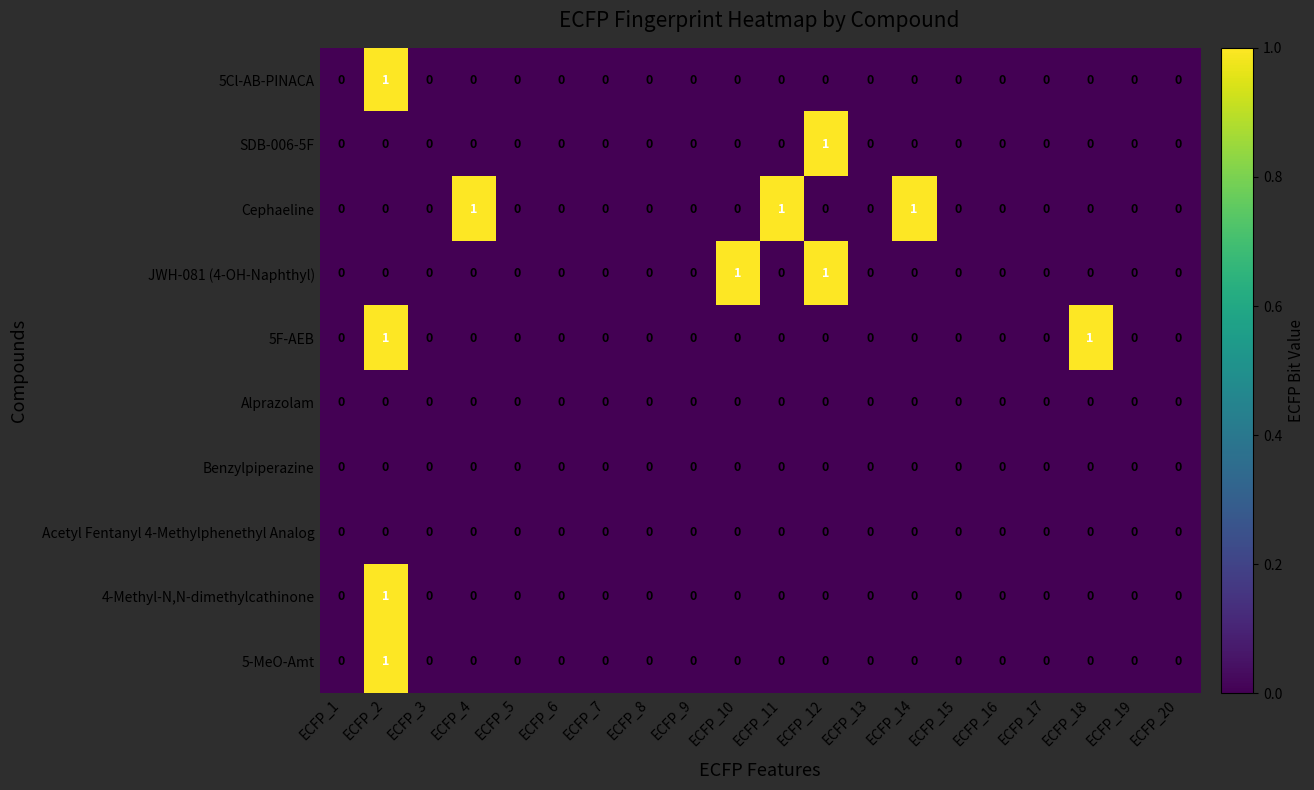

How many distinct data groups are displayed?

10